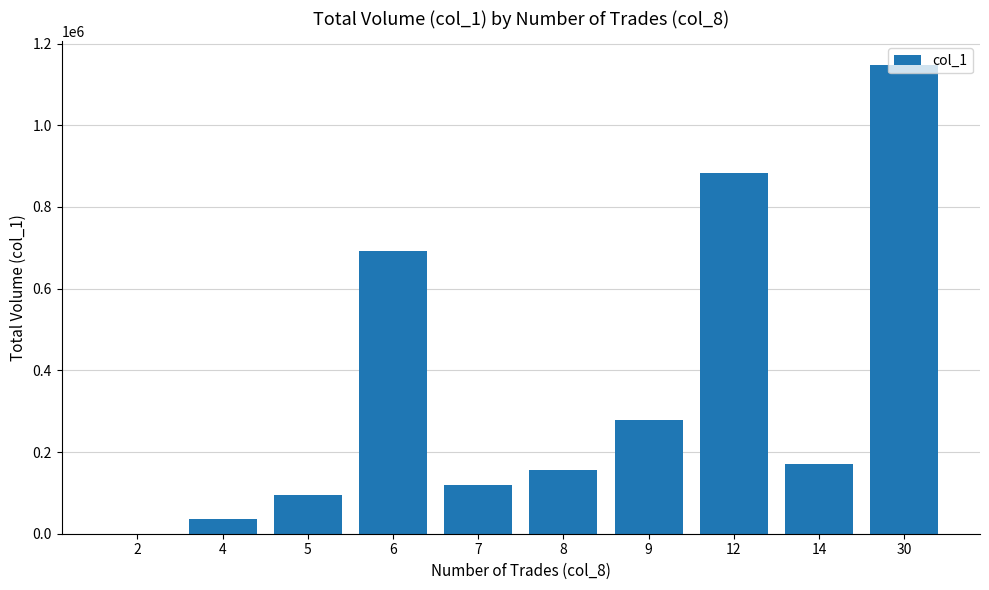

How many values are above zero?

9